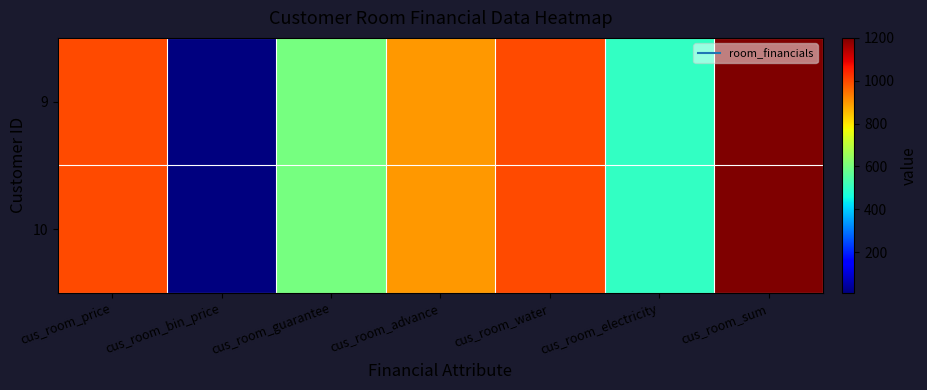

List the series in order of their peak value, lowest first.

9, 10